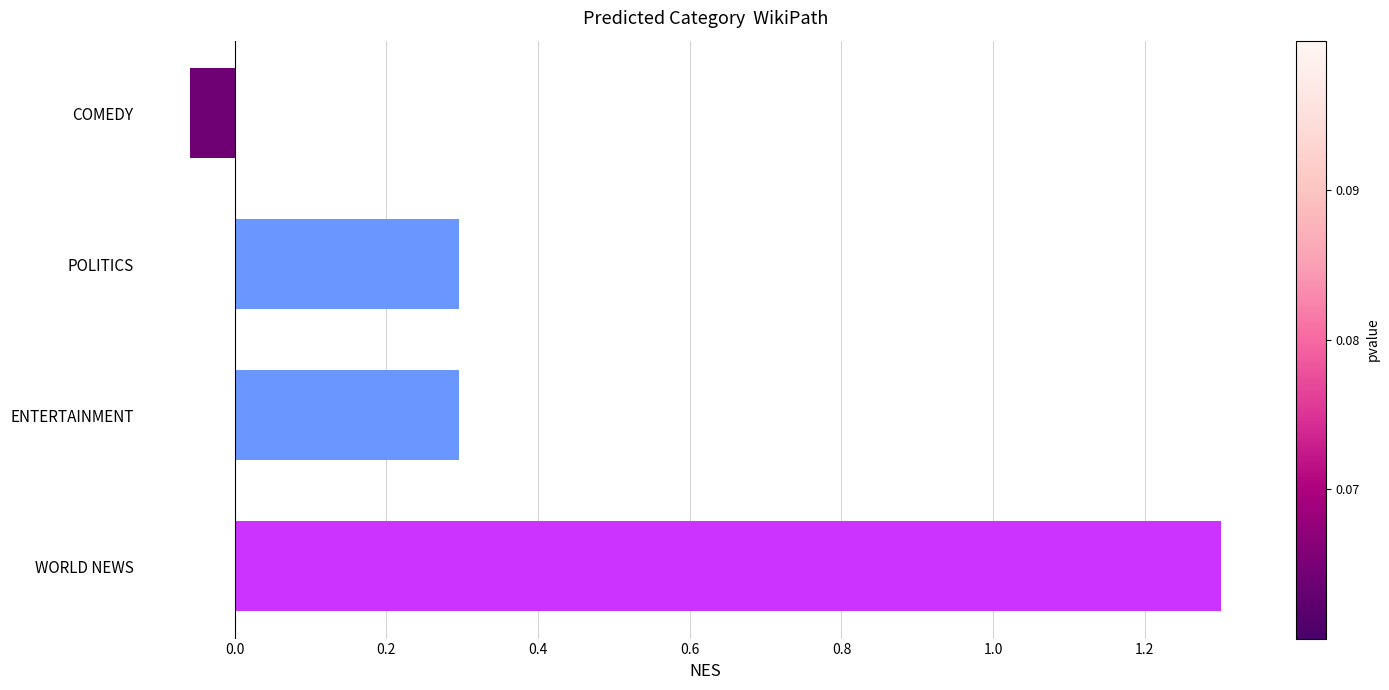

The chart shows a value of -0.0 at COMEDY. True or false?

False